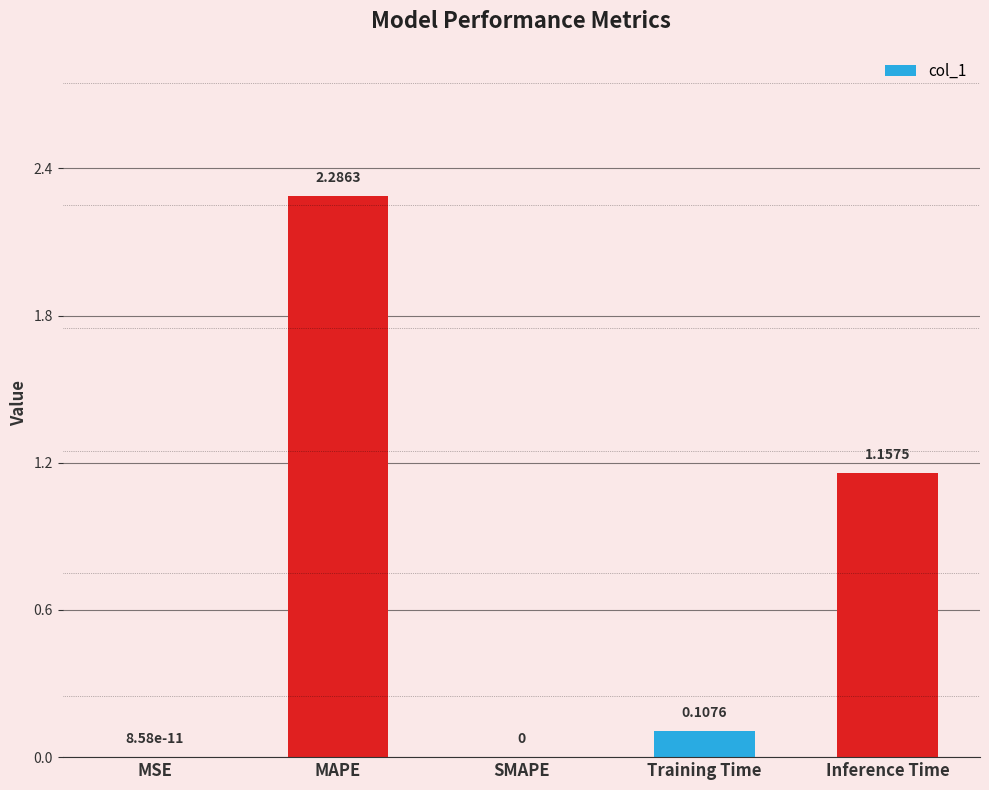

At which label is the value closest to 1?

Inference Time